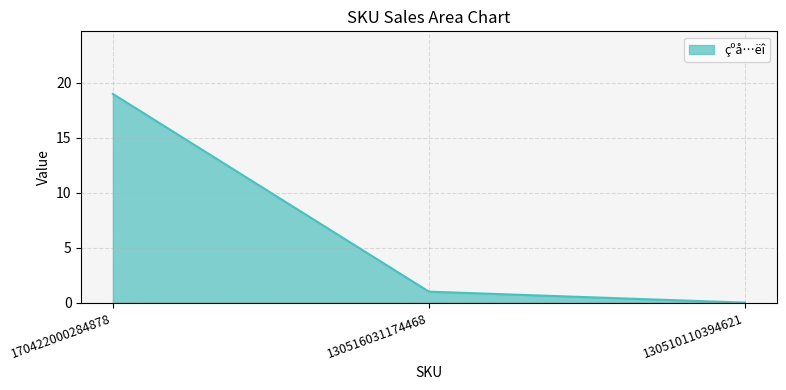

The chart shows a value of 0 at 130510110394621. True or false?

True